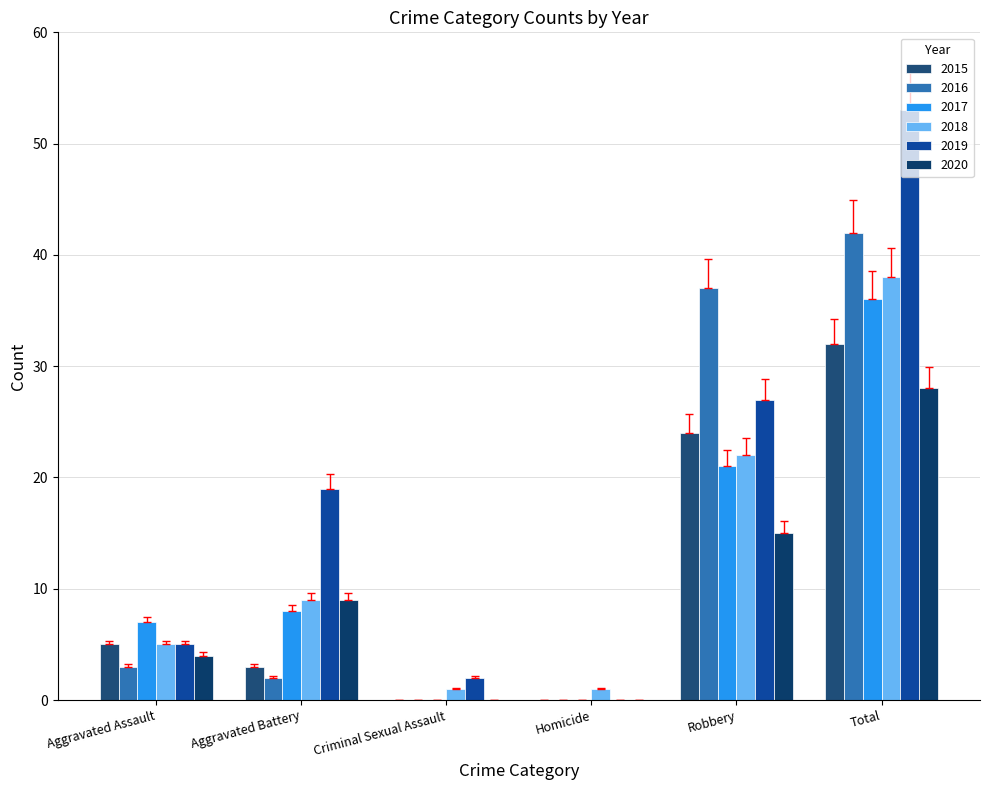

Where does the 2019 series first go above 19?

Robbery